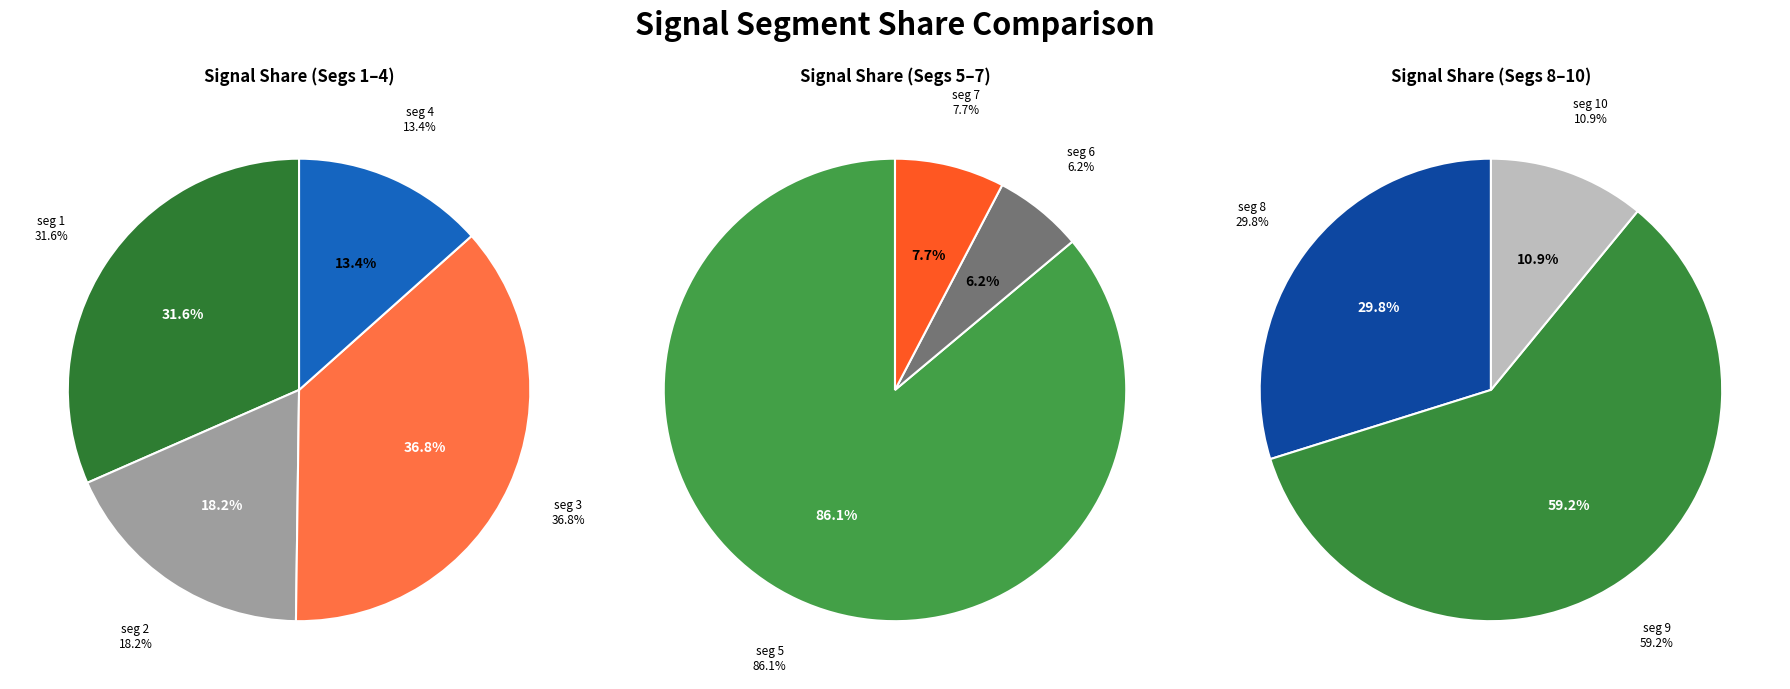

Count the number of slices in the pie.

10